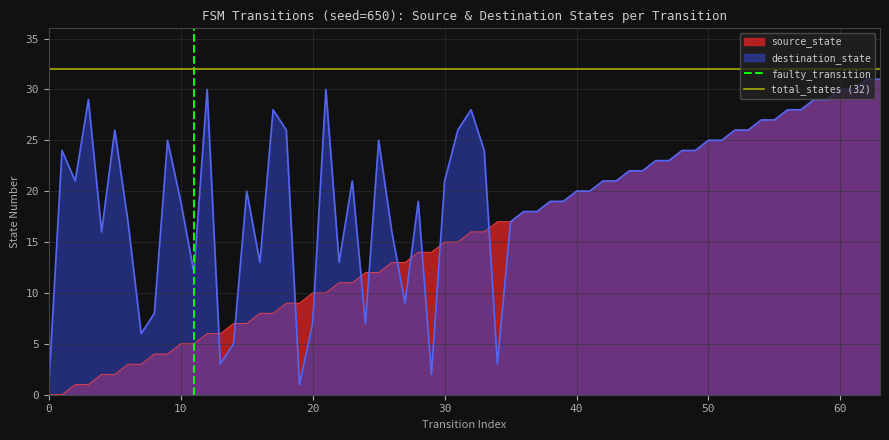

Which series has the largest total across all categories?

total_states (32)